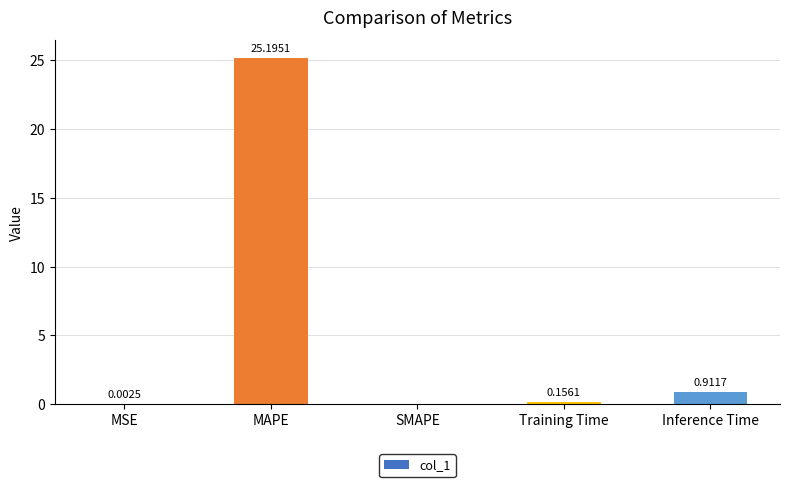

Which has a higher value, MSE or Training Time?

Training Time